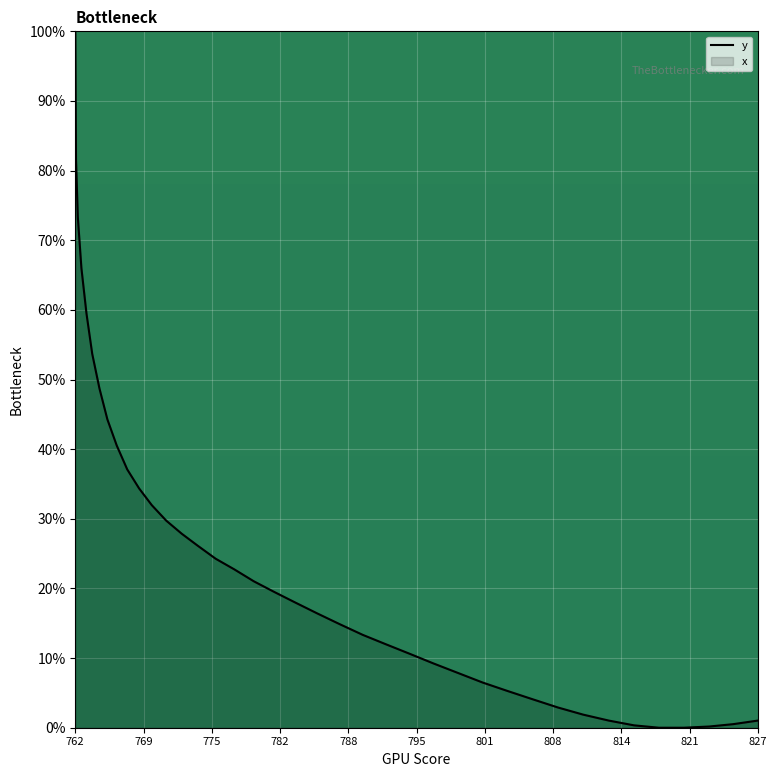

The chart shows a value of 179.0 at 762. True or false?

False